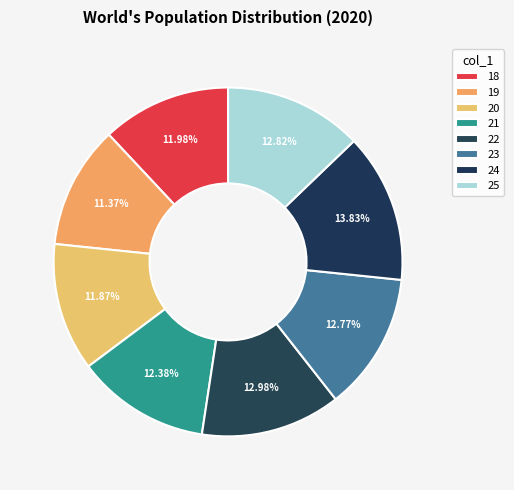

Is there any slice that represents more than half of the pie?

No